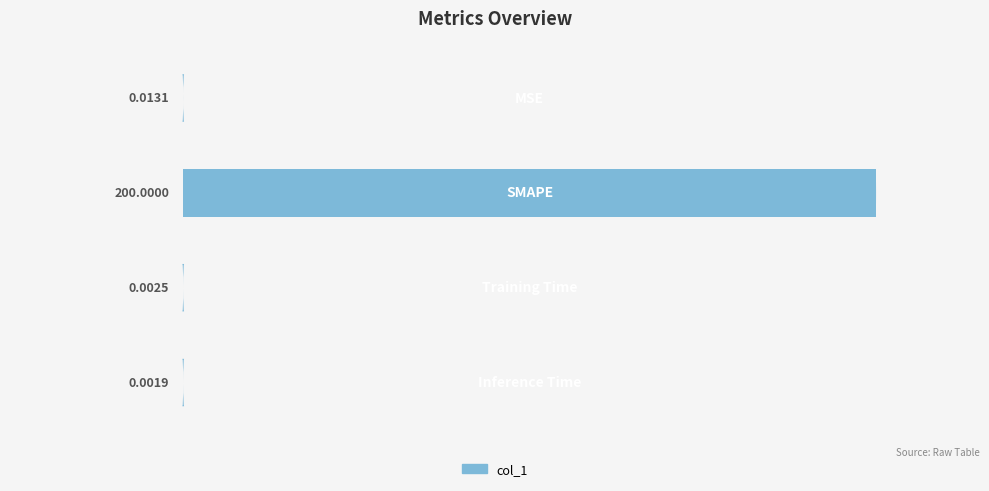

What is the sum of all values?

200.0